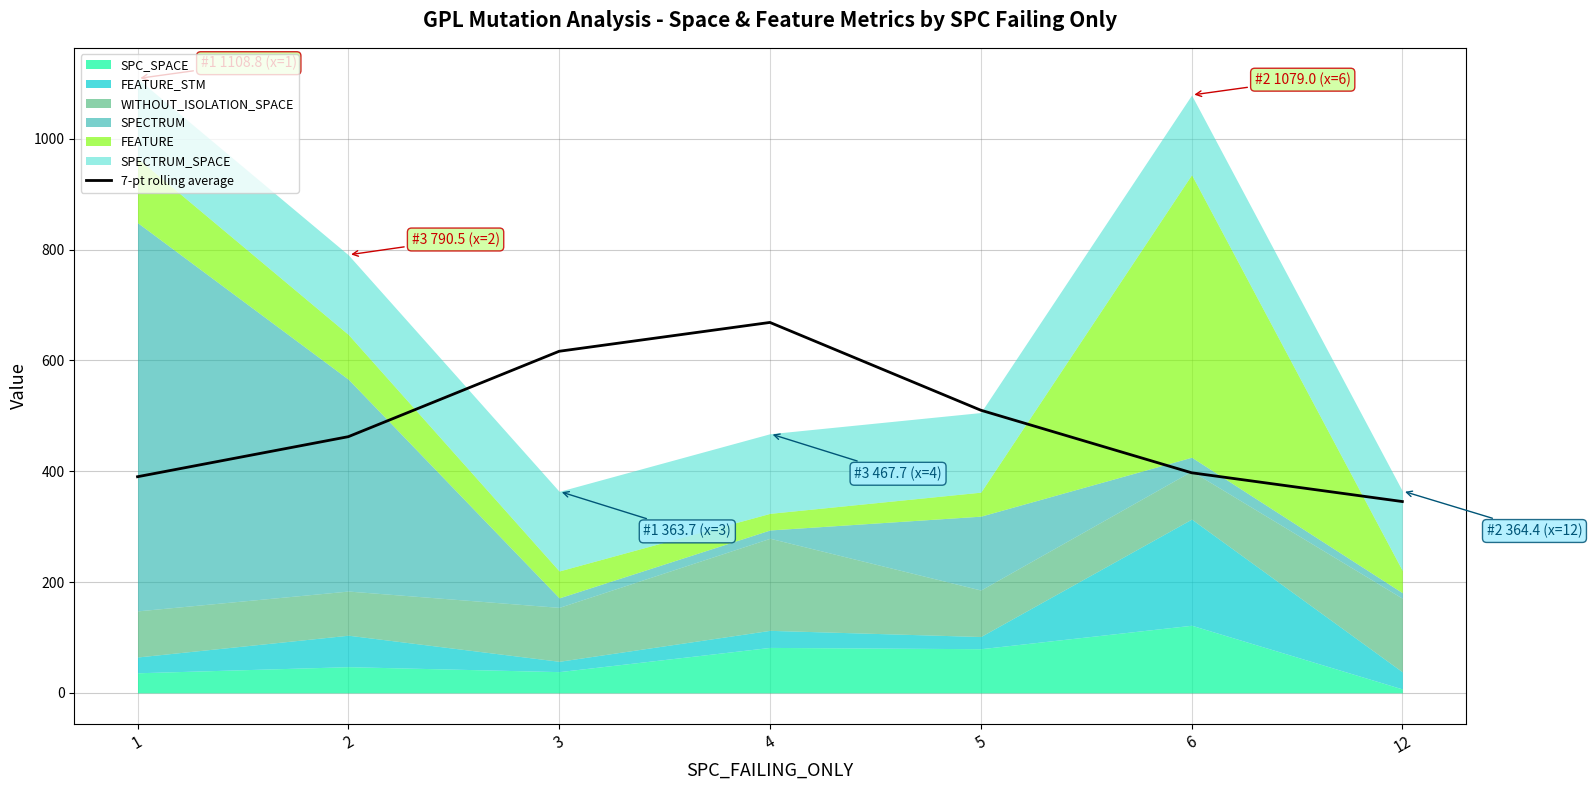

At which label does the data first exceed 462?

2